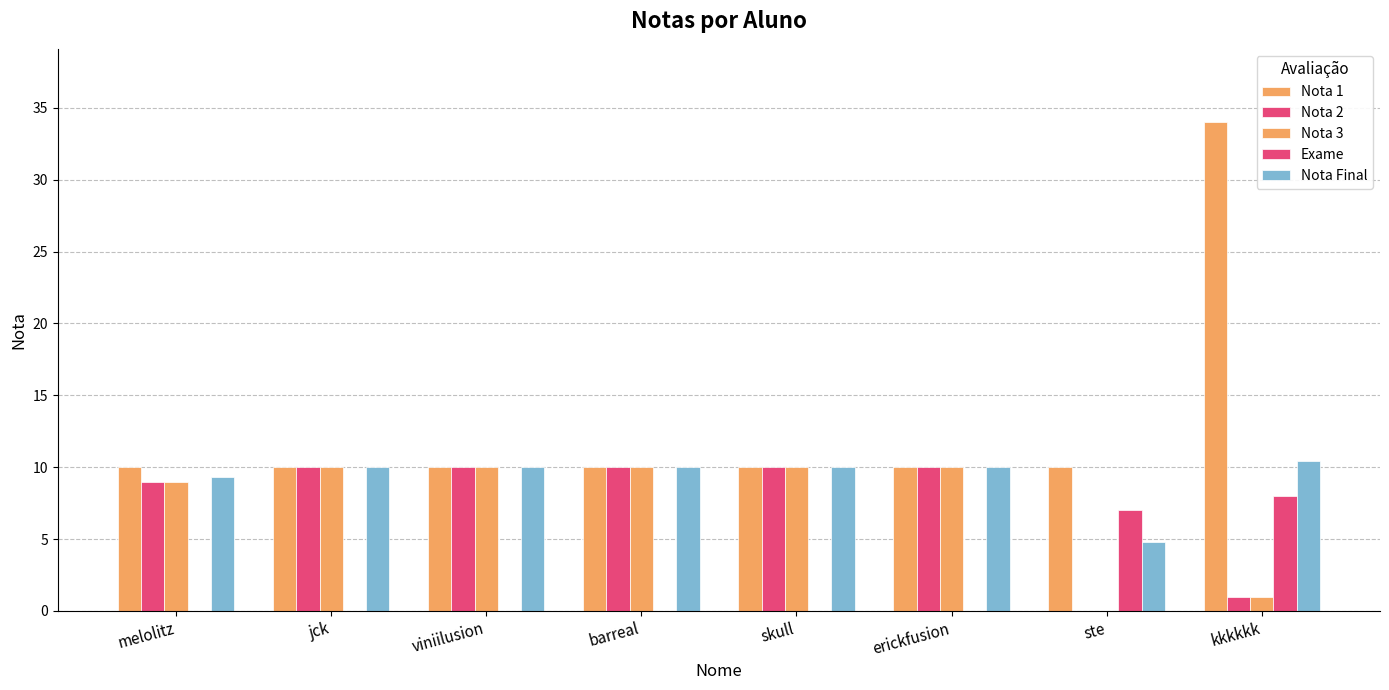

What is the difference between the maximum and minimum values in the Nota 1 series?

24.0